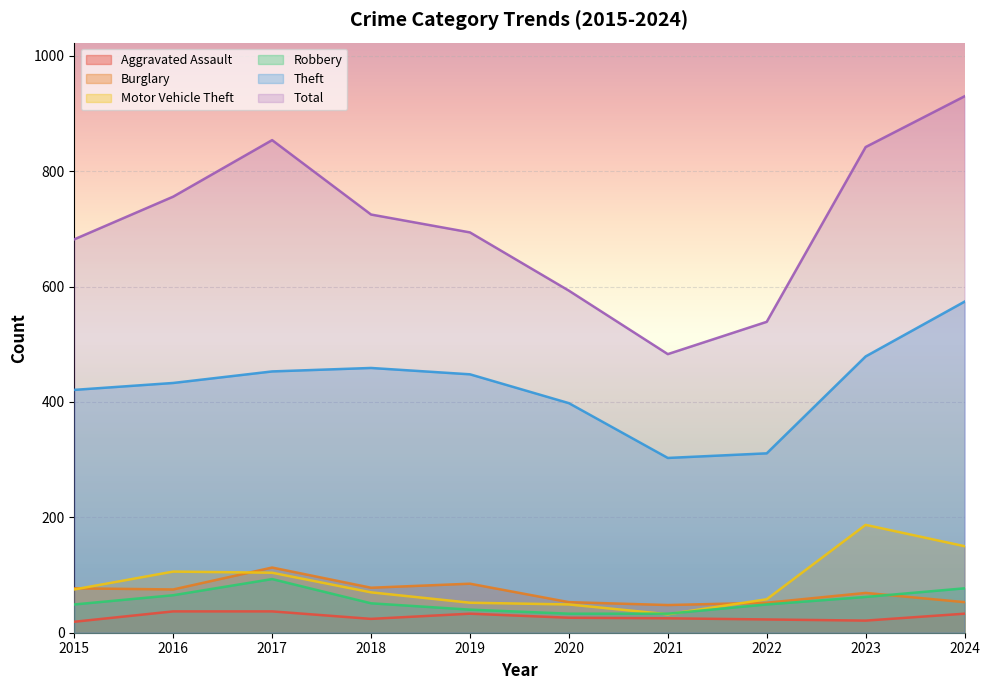

How many series are shown in this chart?

6